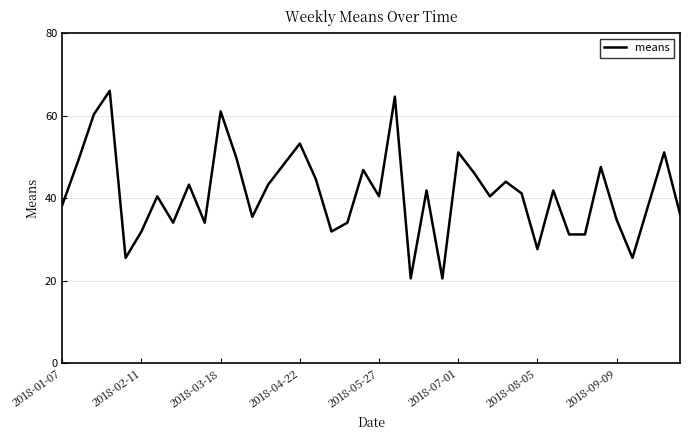

Is this an area chart (filled region under the line)?

No